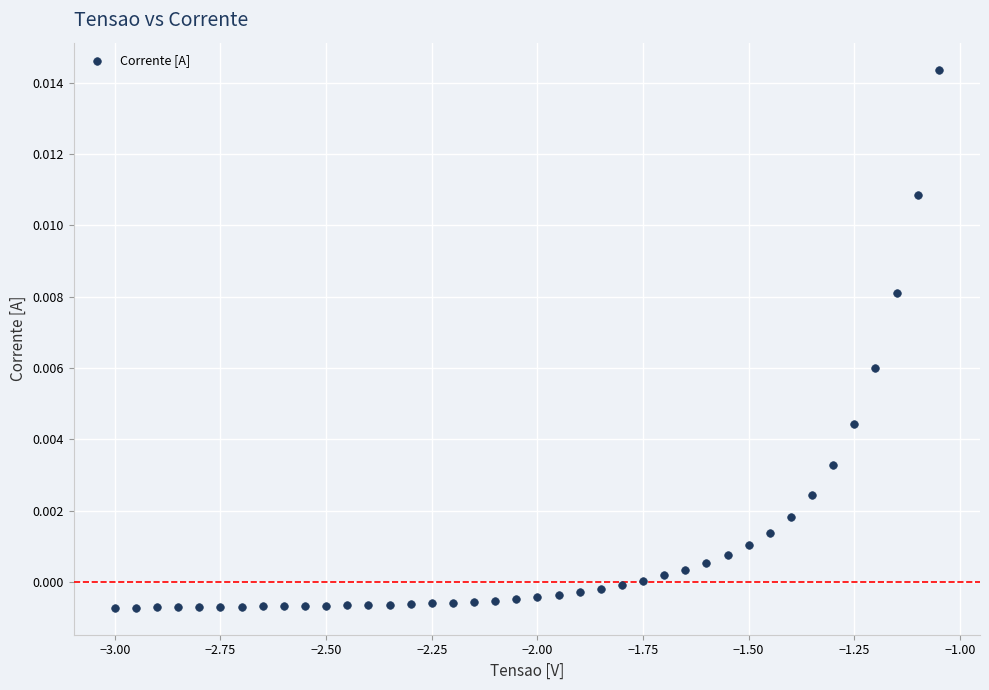

What is the range of X values (max minus min)?

1.9